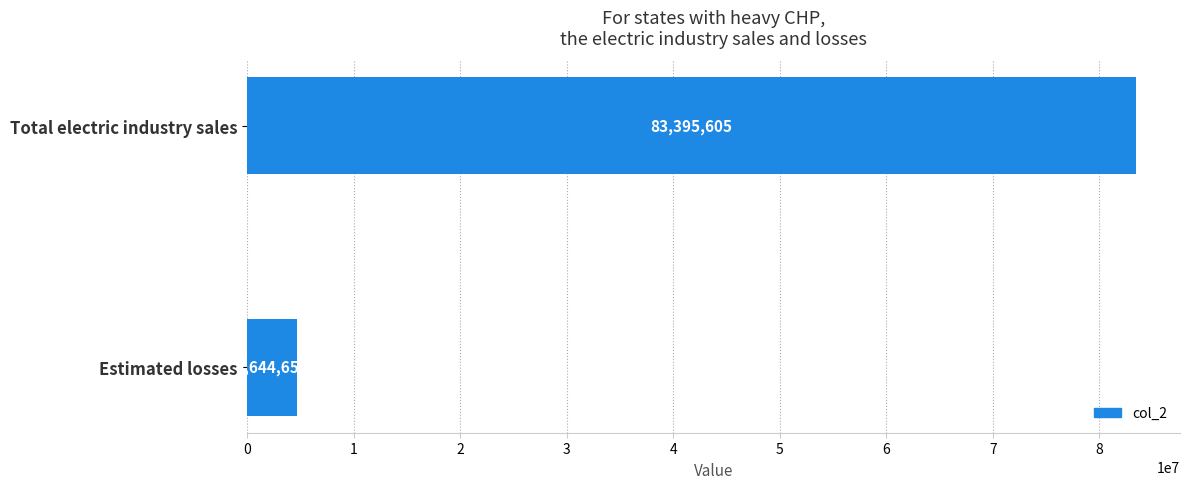

What is the average value?

44020131